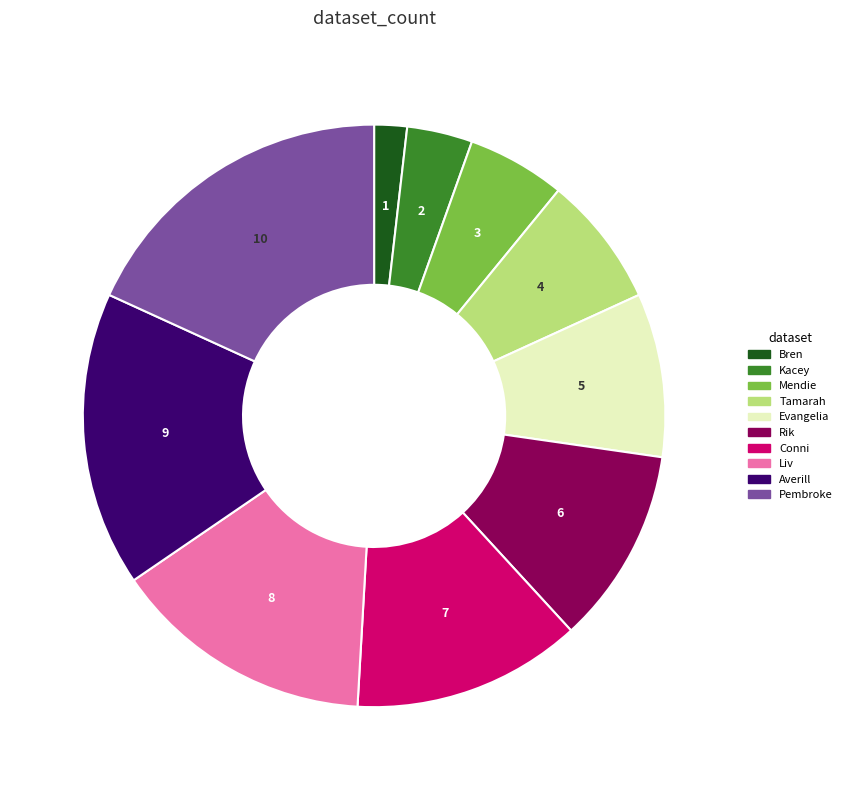

Is there any slice that represents more than half of the pie?

No